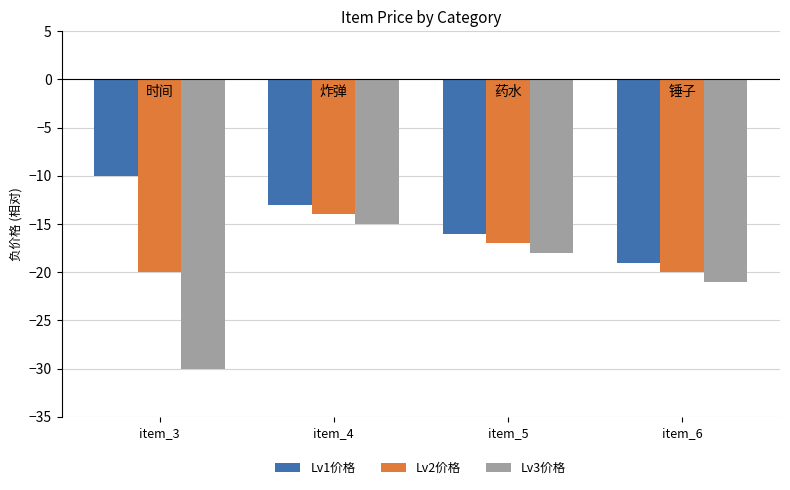

The Lv2价格 series shows -26 at item_6. True or false?

False